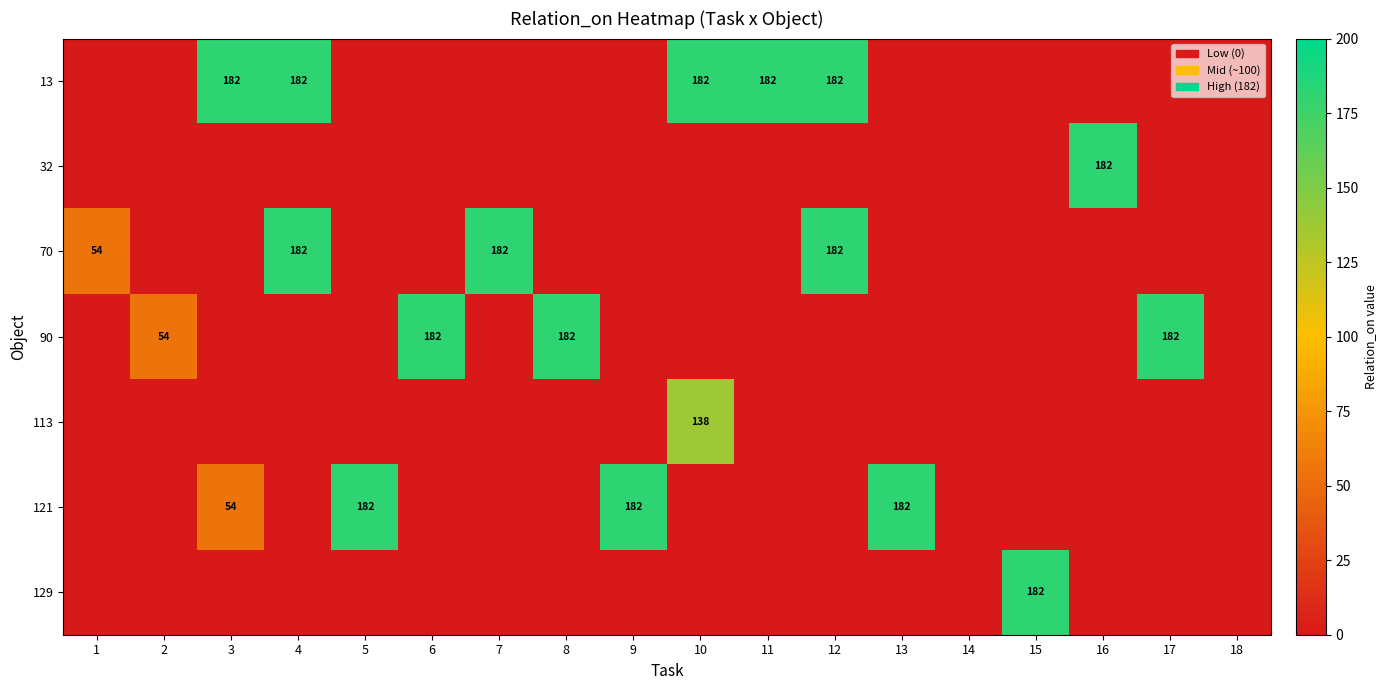

At which category is the sum across all series the highest?

4